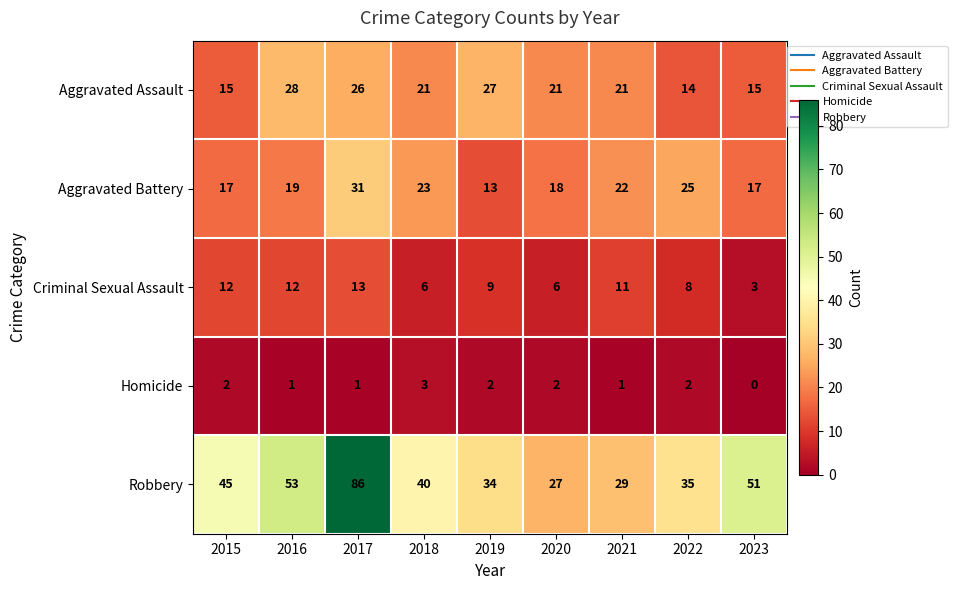

How many categories are shown in the chart?

9